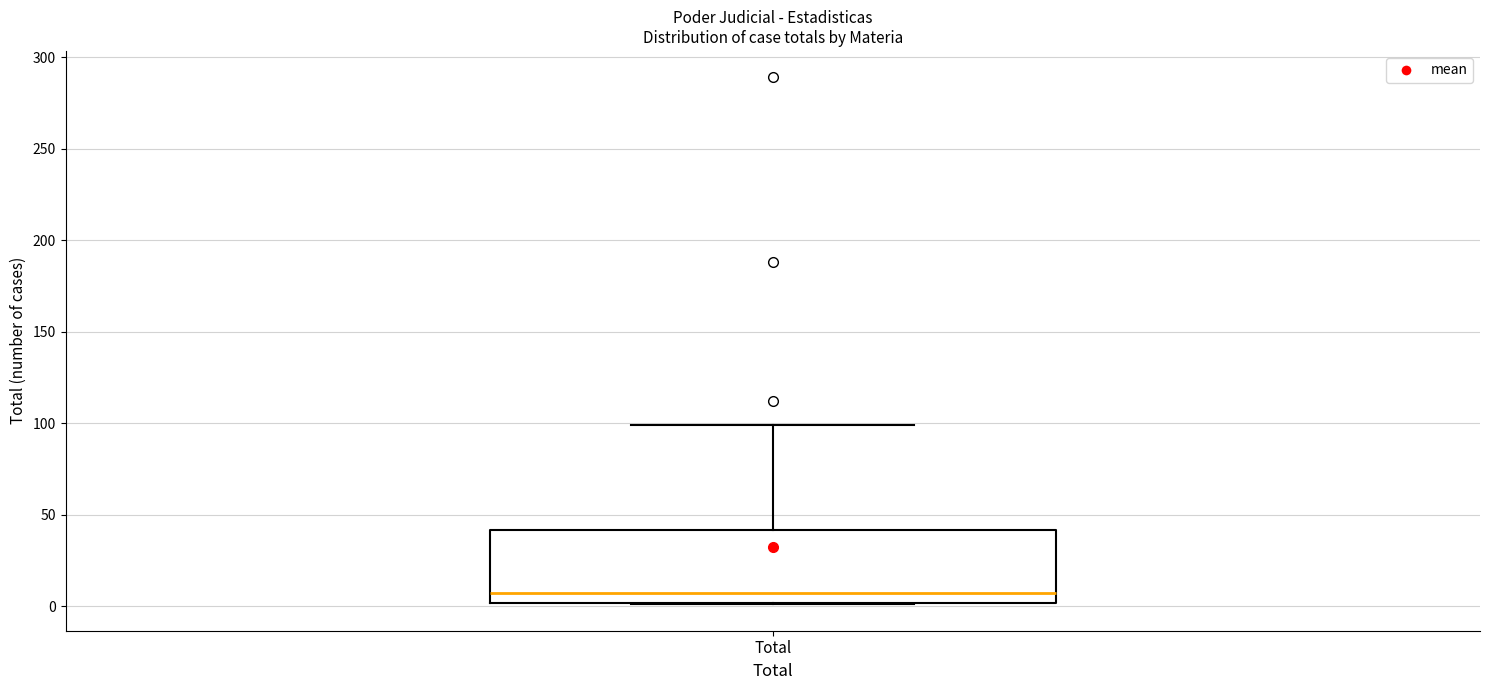

Transcribe this box plot: give where the median line is, the range the box spans, and where the two whiskers end, as read against the y-axis. The values are not printed on the chart, so give them approximately, as read against the axis.

median 5, box 0 to 40, whiskers 0 to 100